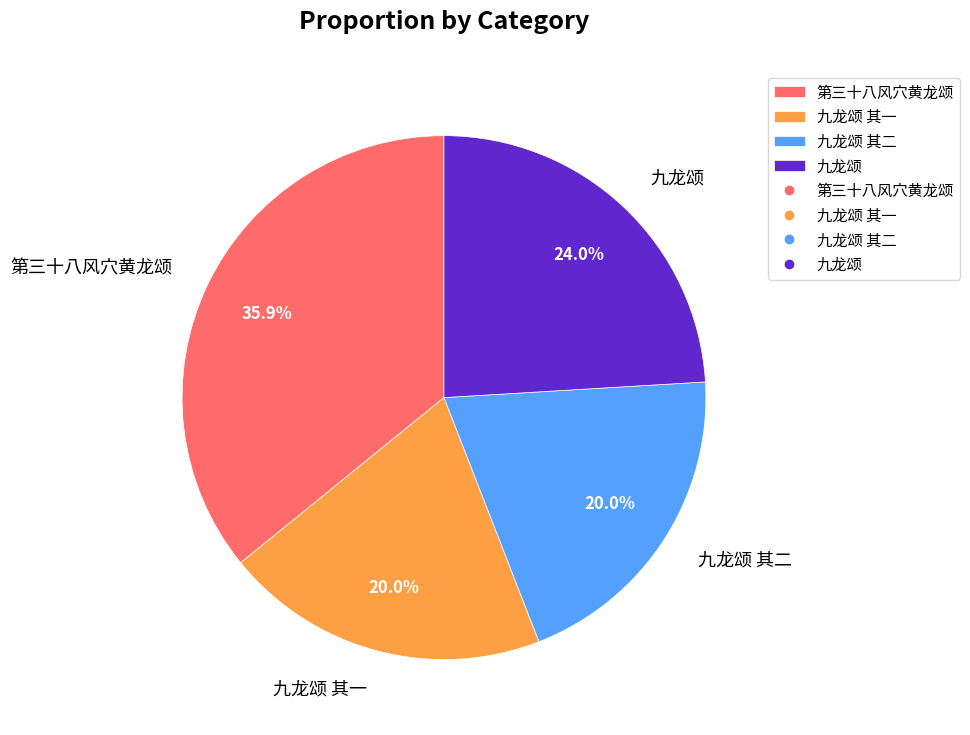

Is there a majority slice in this chart?

No